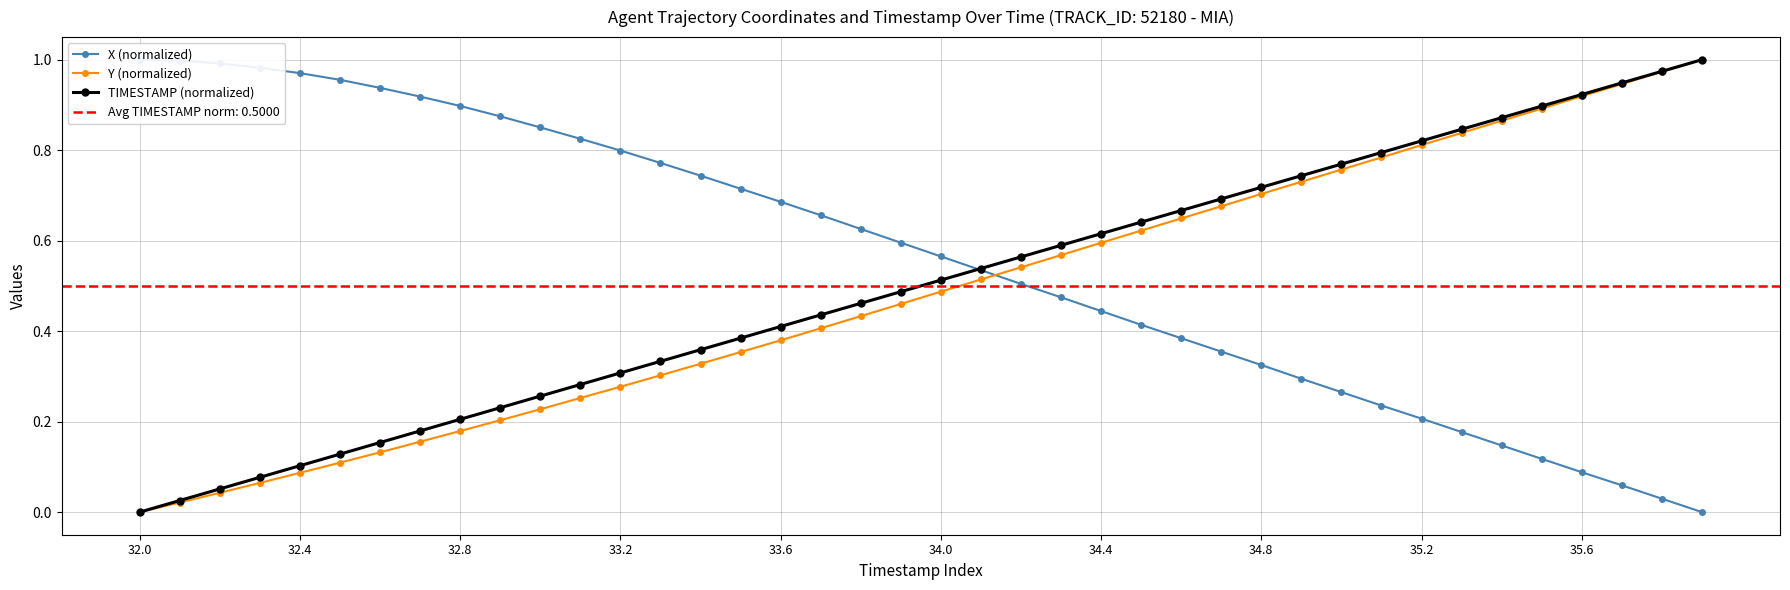

True or false: Y (normalized) has more than 1 points higher than both neighbors.

False